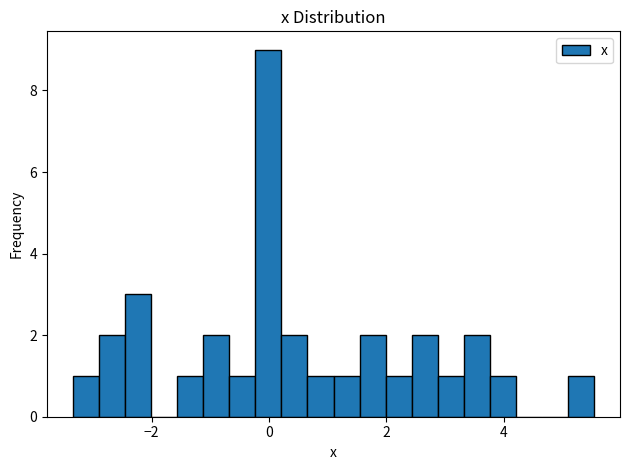

Around what value on the x-axis is the tallest bar? Give the approximate position of its centre, as read against the axis.

0.0